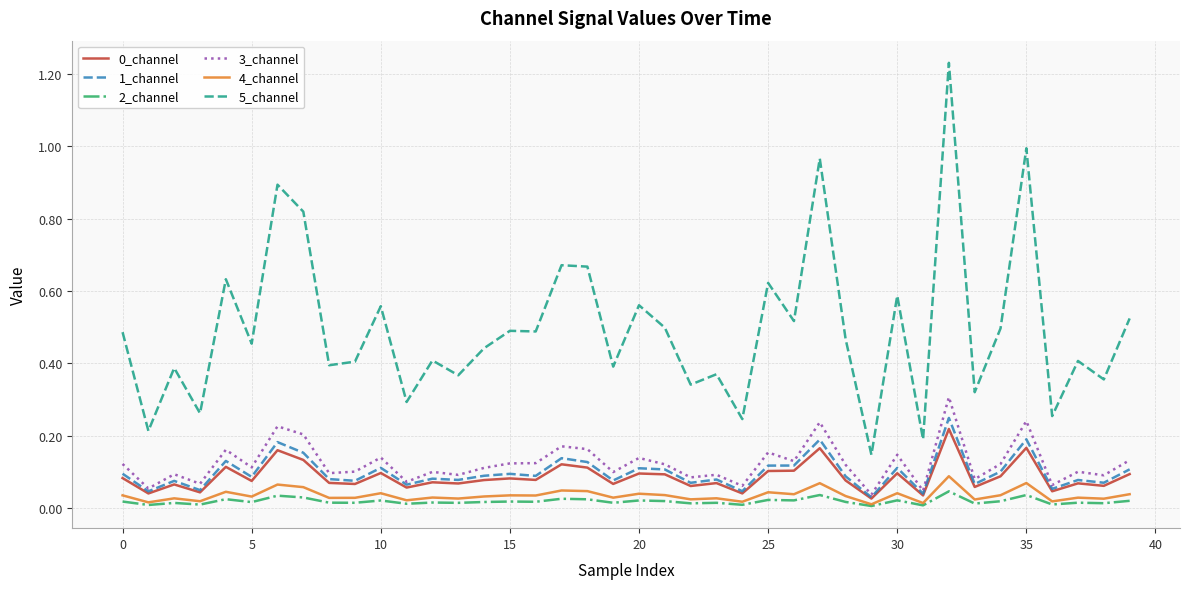

True or false: 5_channel and 4_channel intersect in this chart.

False